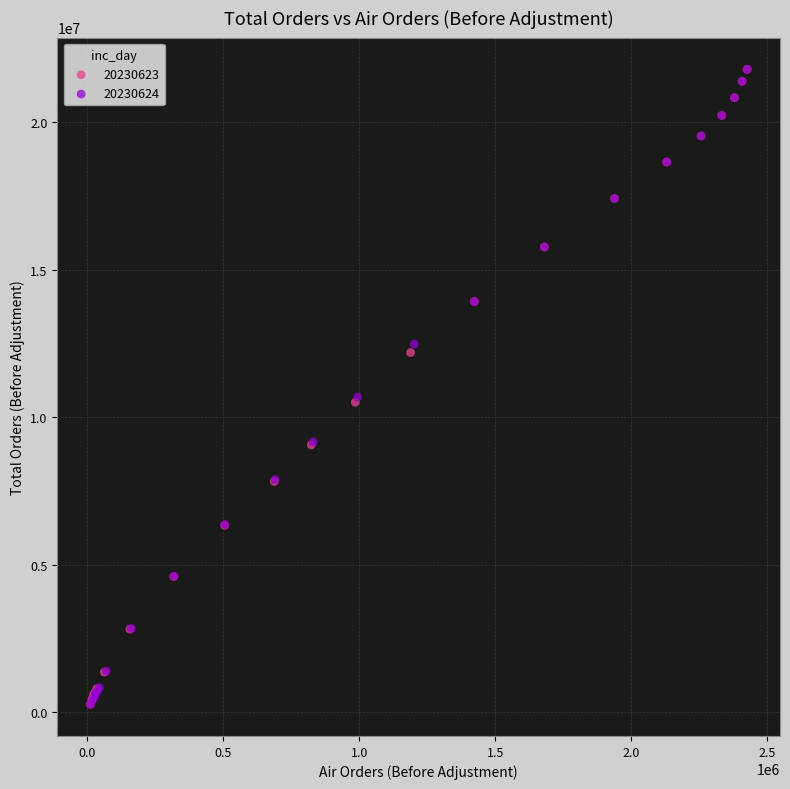

What are all the series names shown in the legend?

20230623, 20230624